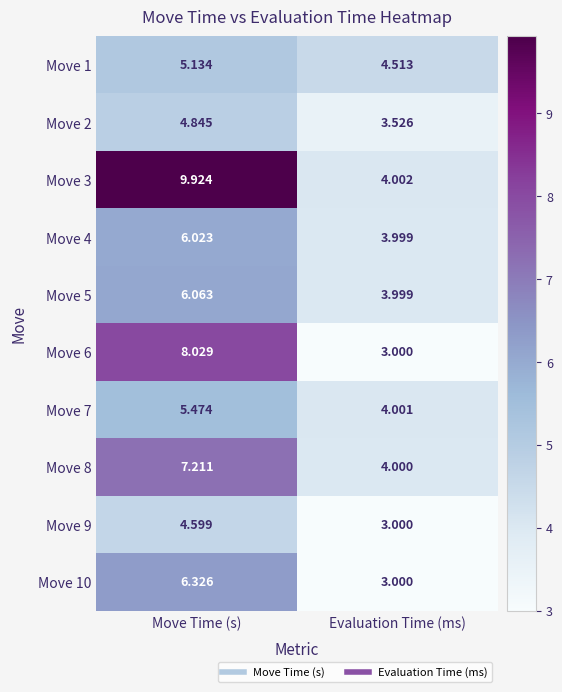

At how many categories does at least one series exceed 8?

1